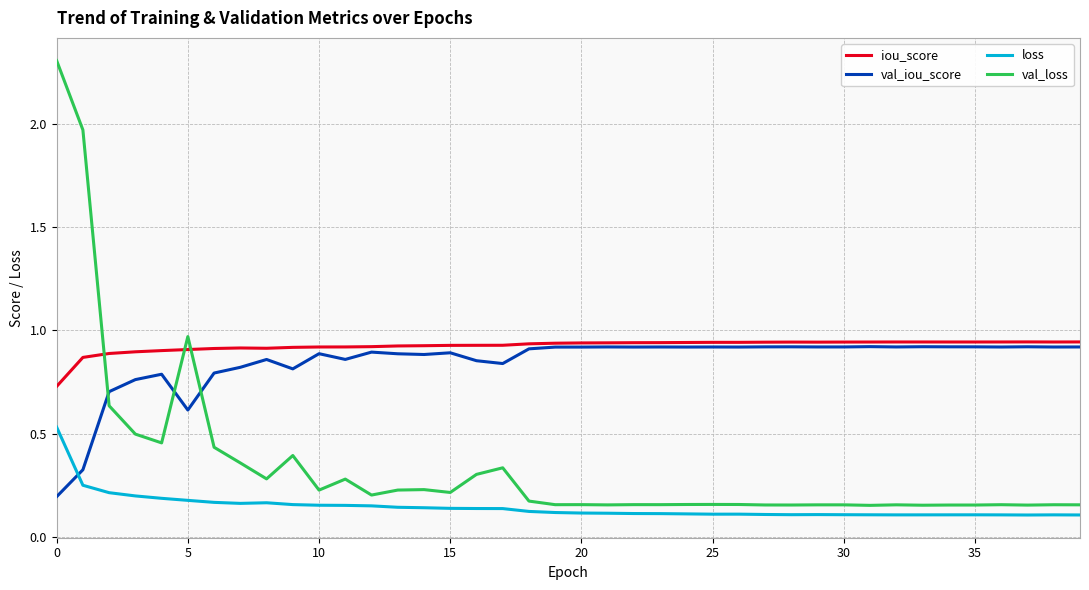

True or false: val_loss and iou_score cross at least once.

True